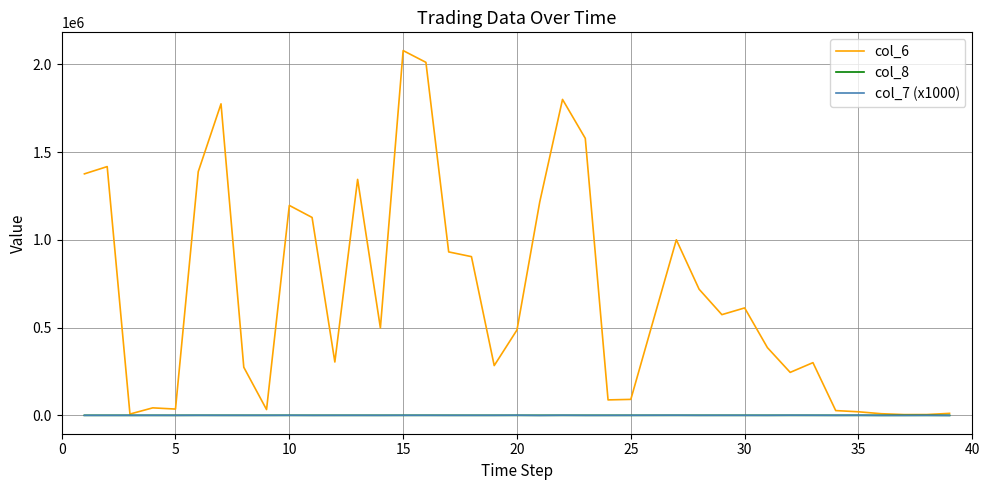

What is the greatest value displayed?

2077710